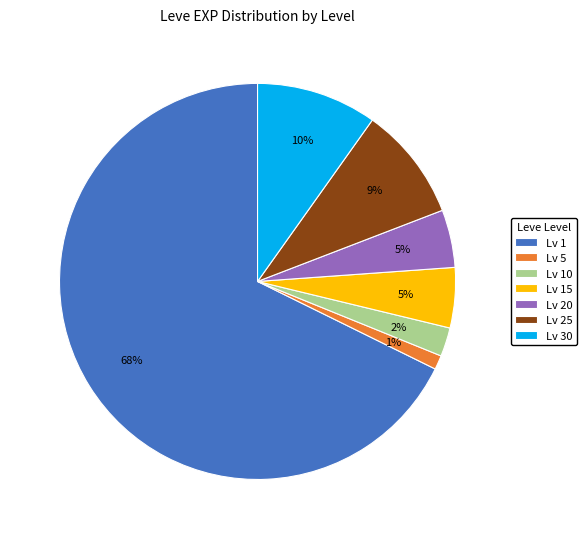

Which has a higher value, Lv 25 or Lv 5?

Lv 25